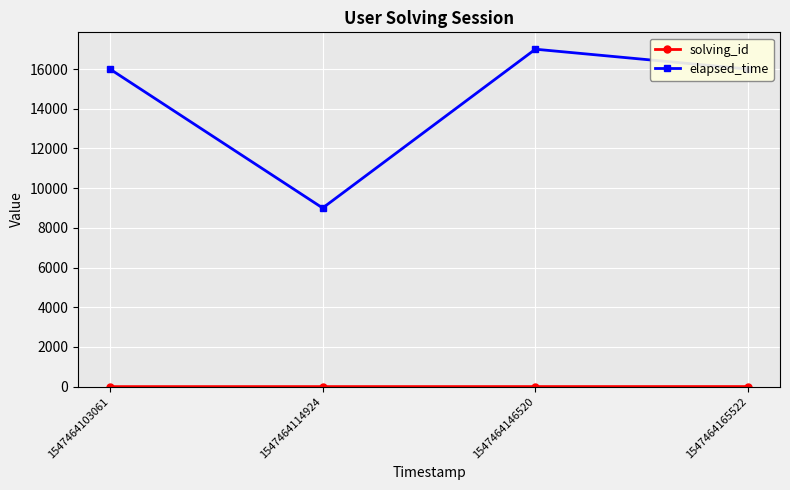

True or false: elapsed_time has a value of 16000 at 1547464103061.

True